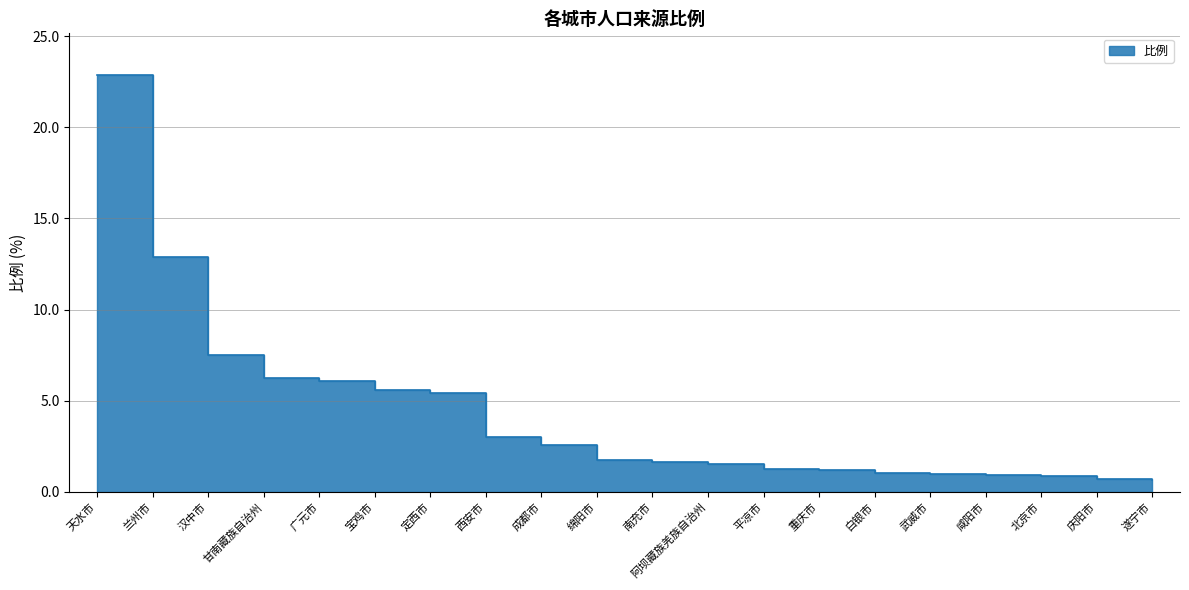

Is it true that the value at 武威市 is 1.3?

False